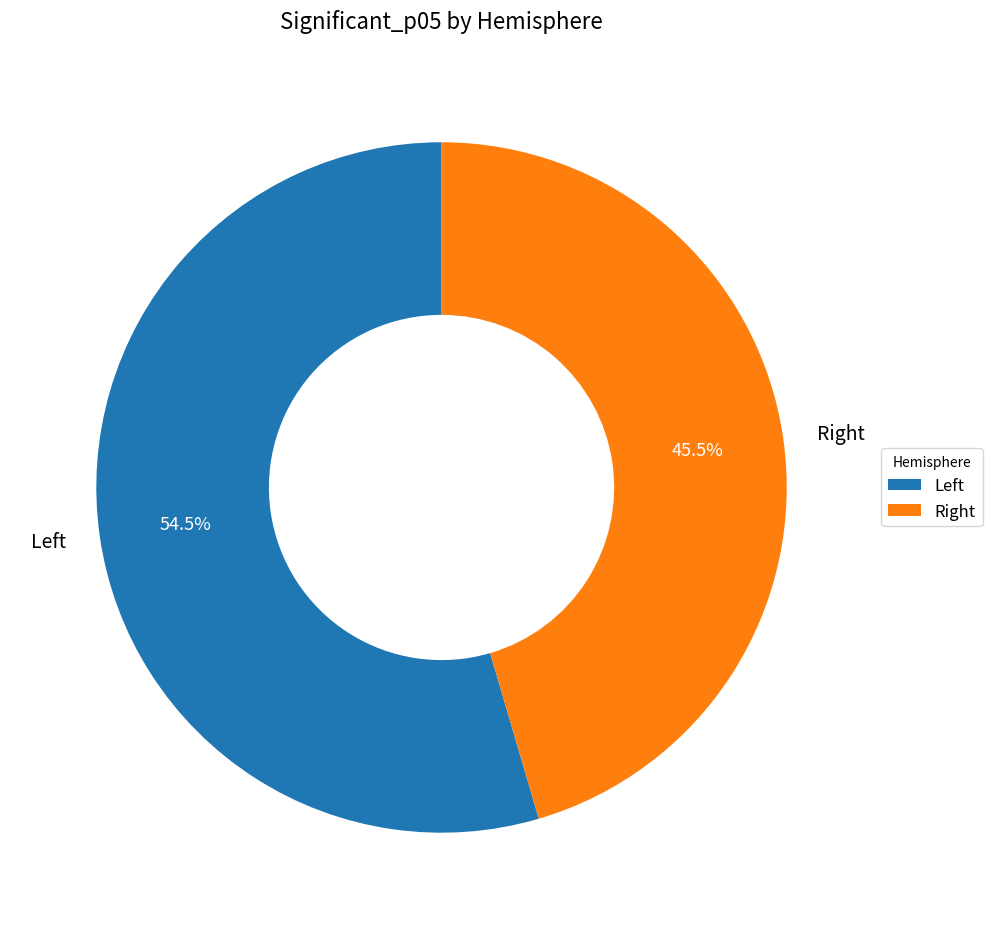

What is the largest slice in the pie chart?

Left